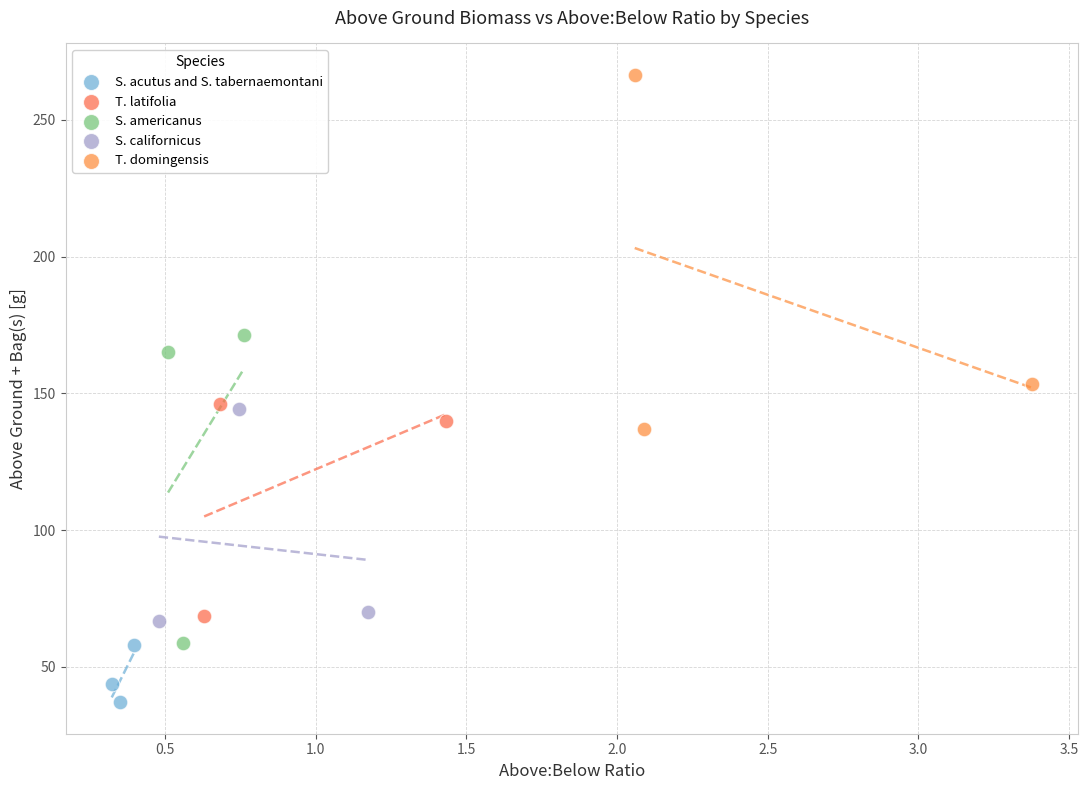

Which series reaches the maximum Y coordinate?

T. domingensis